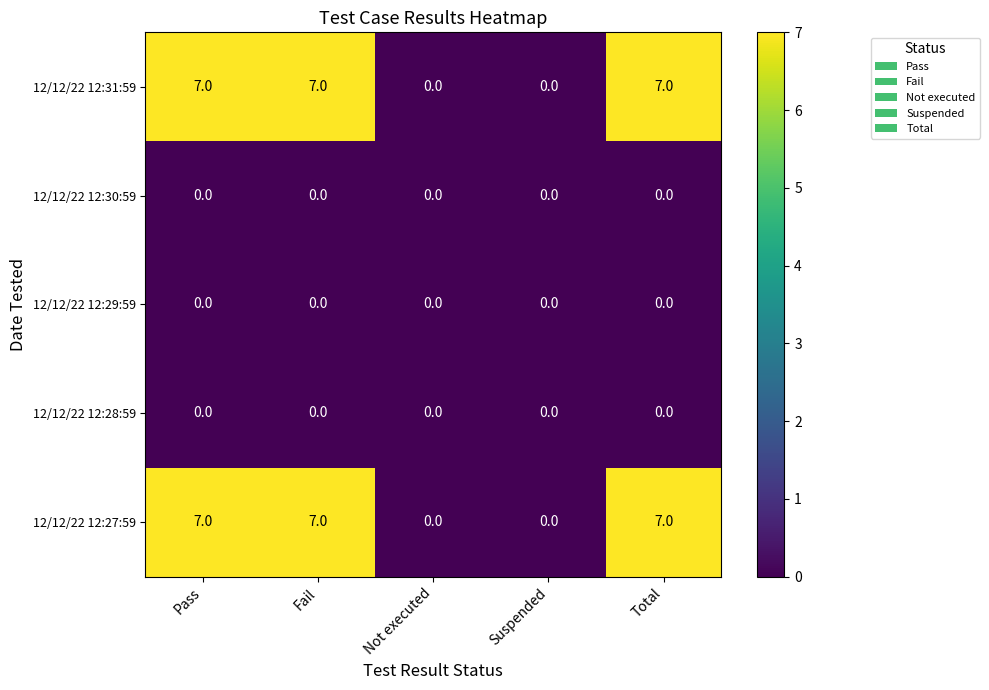

Count the 12/12/22 12:31:59 values in the range 0 to 7.

5